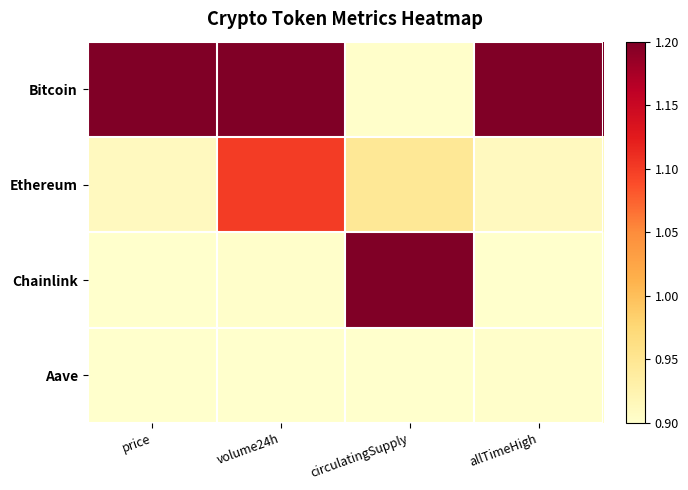

Rank the series by their maximum value, from highest to lowest.

Bitcoin, Chainlink, Ethereum, Aave